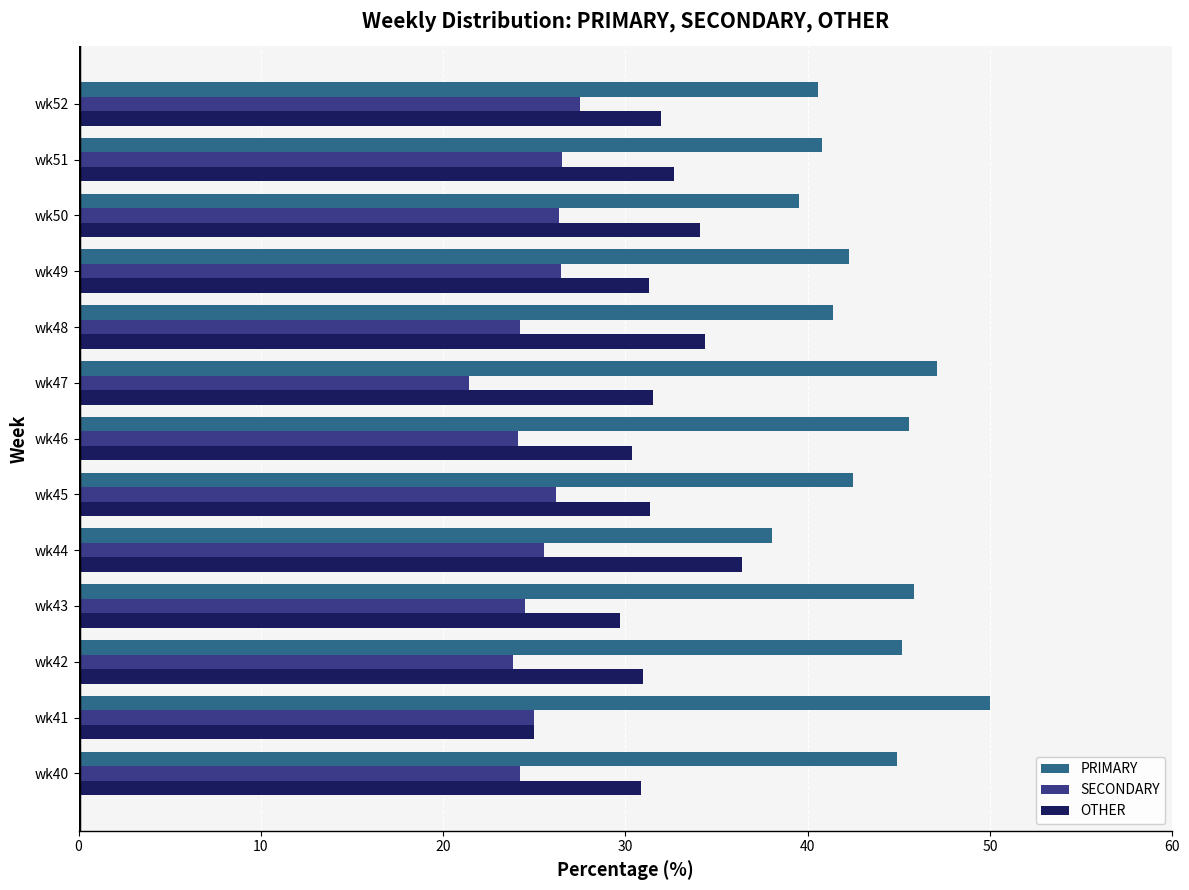

Rank the series by their maximum value, from lowest to highest.

SECONDARY, OTHER, PRIMARY